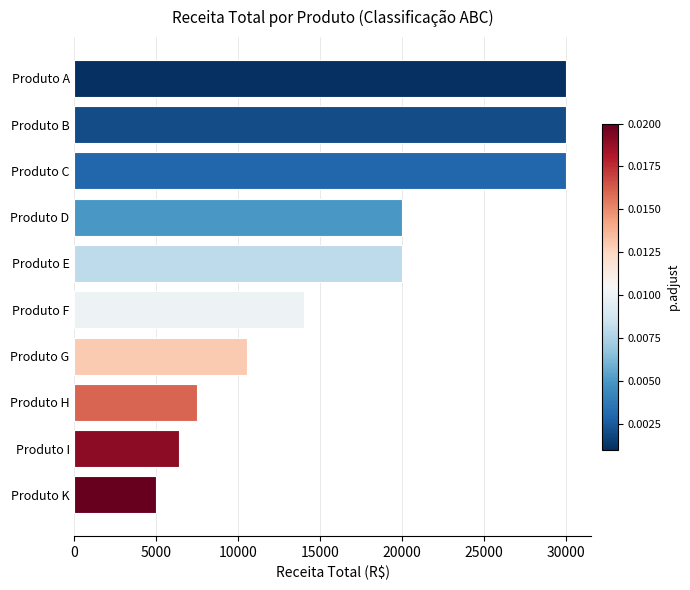

What is the change in value from Produto B to Produto K?

-25000